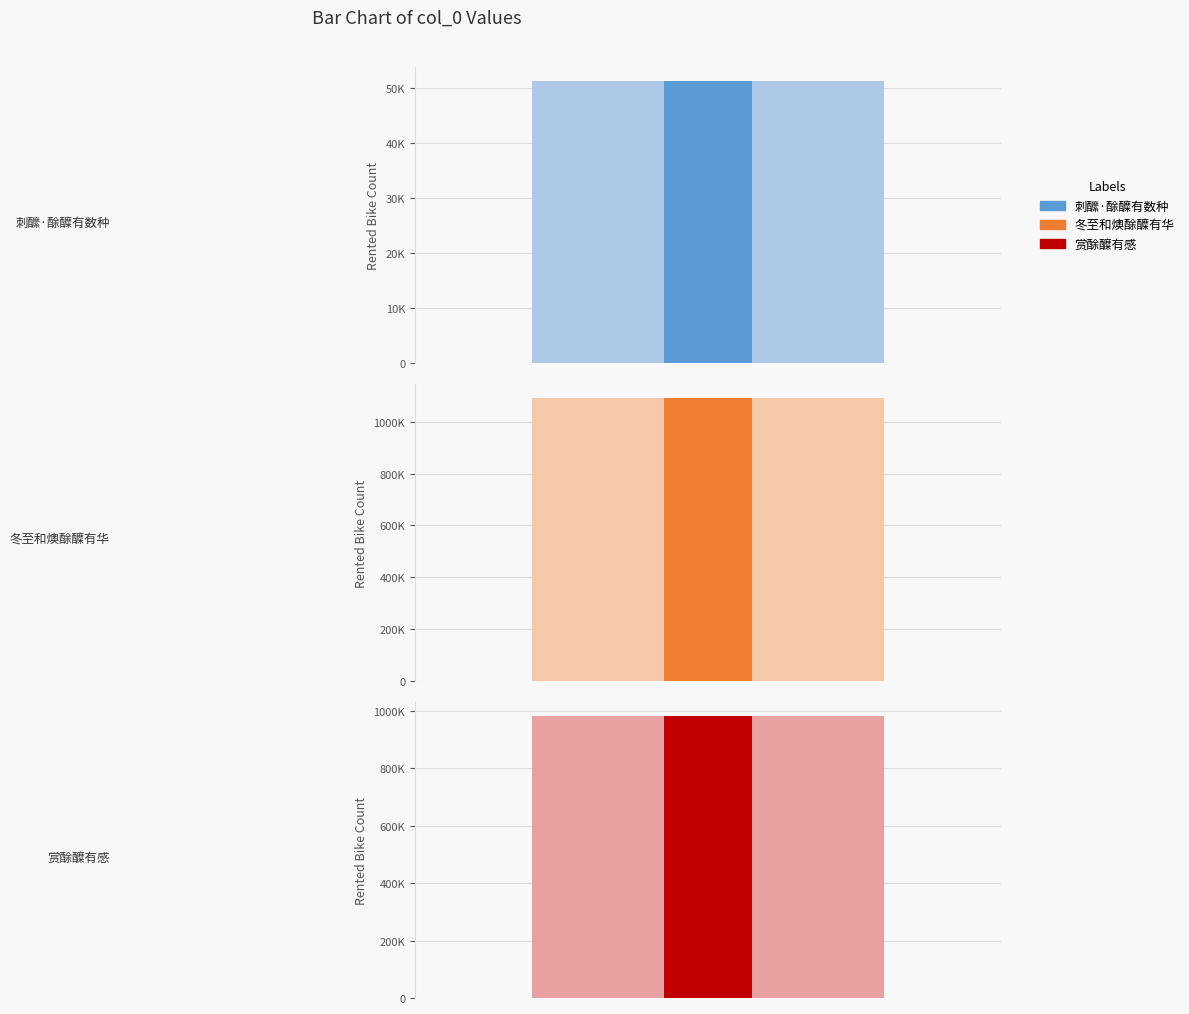

List the labels in order of value, smallest first.

刺醿·酴醾有数种, 赏酴醾有感, 冬至和燠酴醾有华